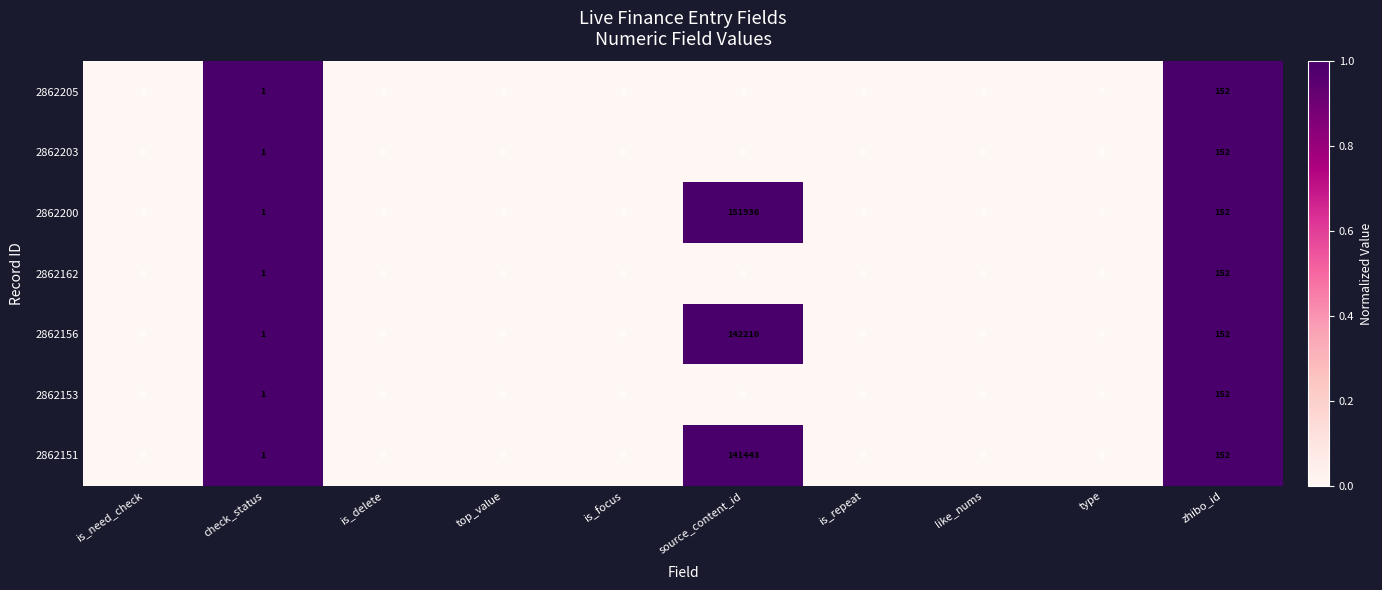

What is the difference between the maximum and minimum values in the 2862203 series?

152